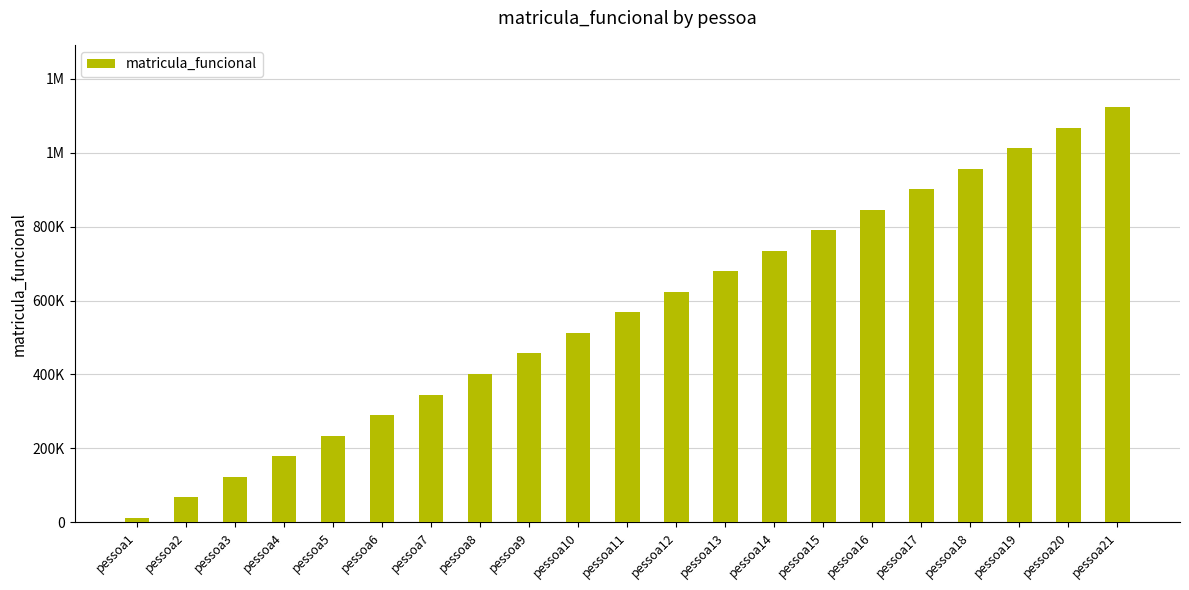

List the labels in order of value, largest first.

pessoa21, pessoa20, pessoa19, pessoa18, pessoa17, pessoa16, pessoa15, pessoa14, pessoa13, pessoa12, pessoa11, pessoa10, pessoa9, pessoa8, pessoa7, pessoa6, pessoa5, pessoa4, pessoa3, pessoa2, pessoa1